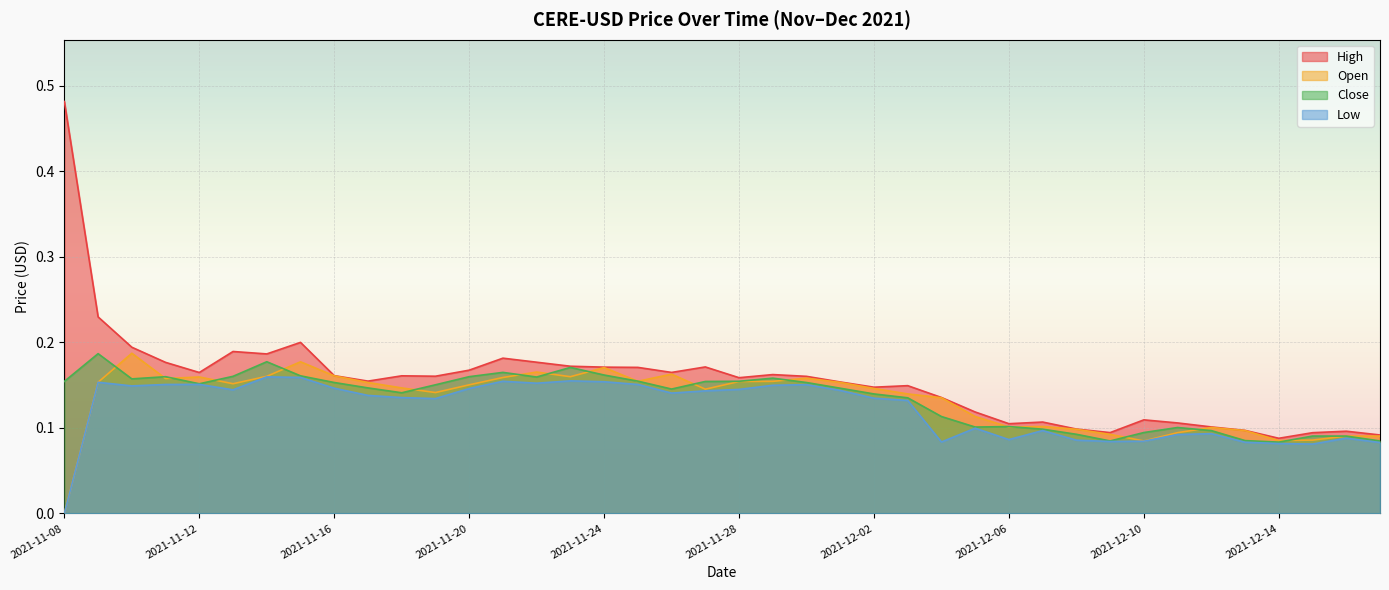

What are all the series names shown in the legend?

High, Open, Close, Low